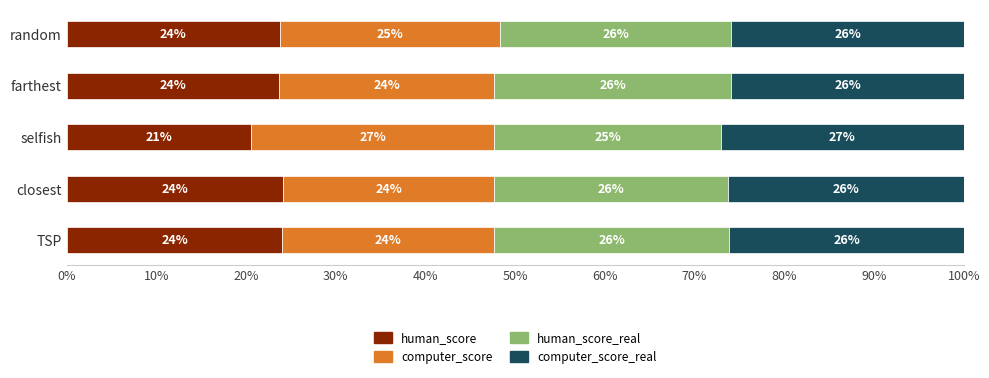

True or false: human_score has a value of 16.1 at farthest.

False